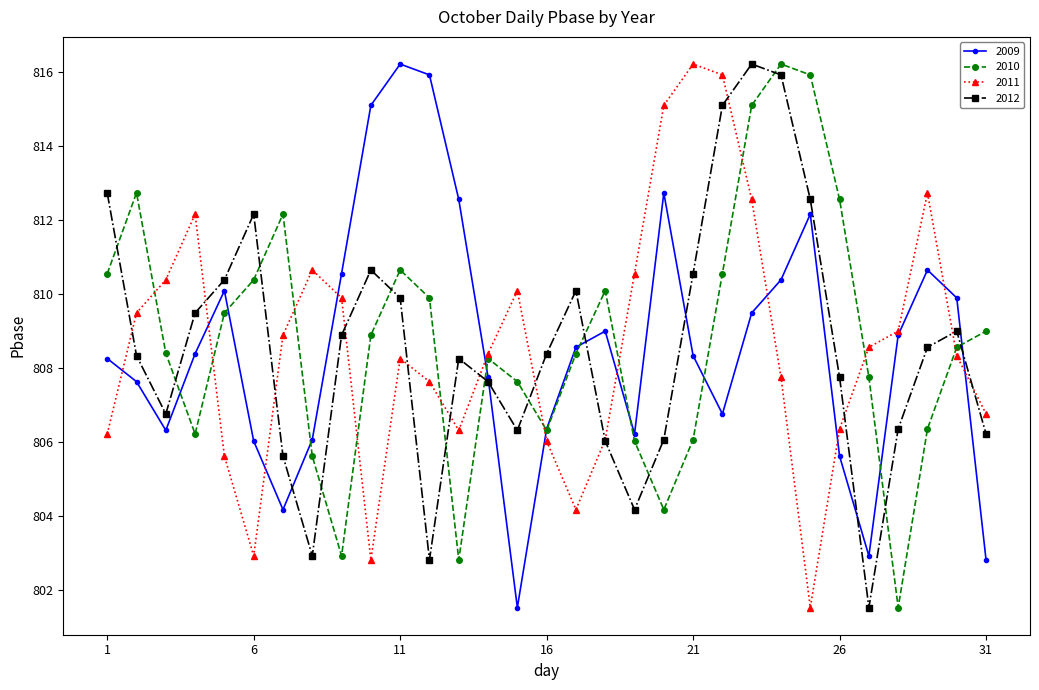

What is the minimum value shown in the chart?

801.5